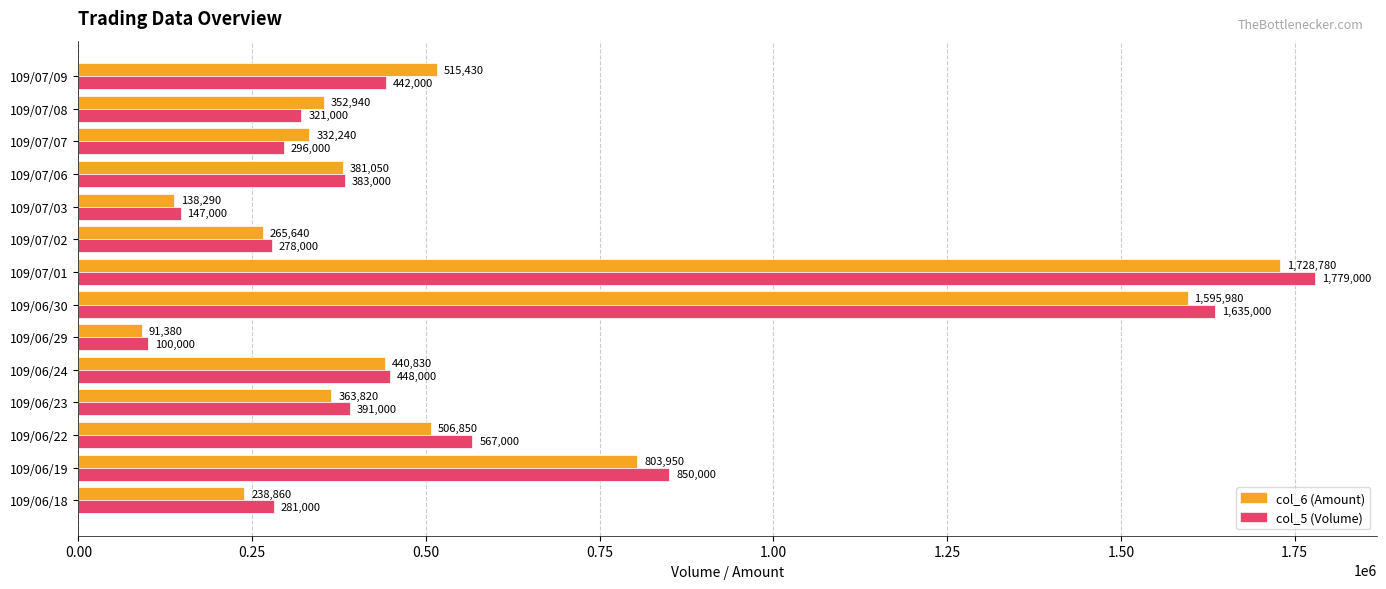

What is the difference between the second highest and minimum values in the col_6 (Amount) series?

1504600